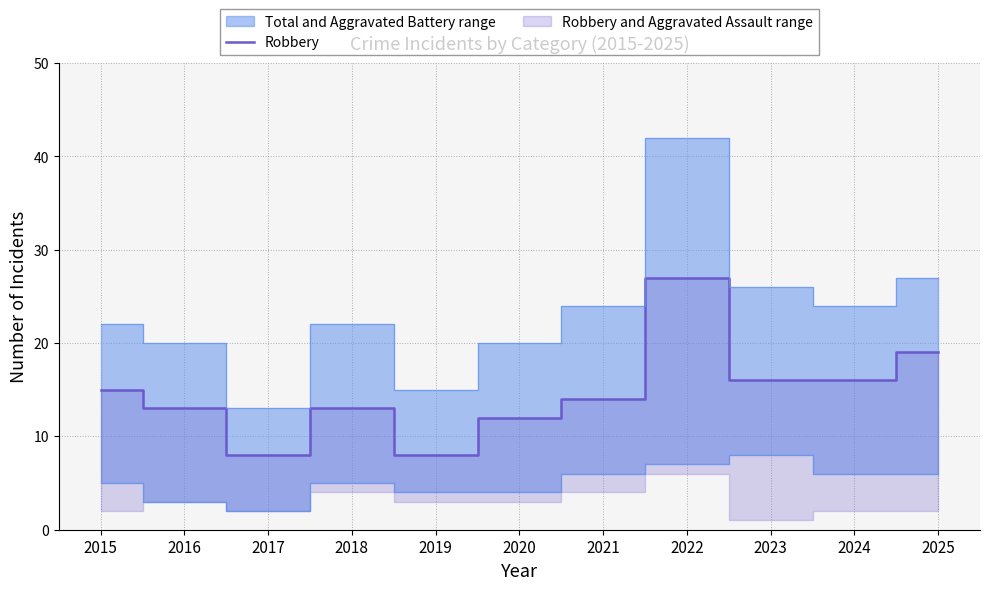

Is it true that the value at 2021 is 7?

False